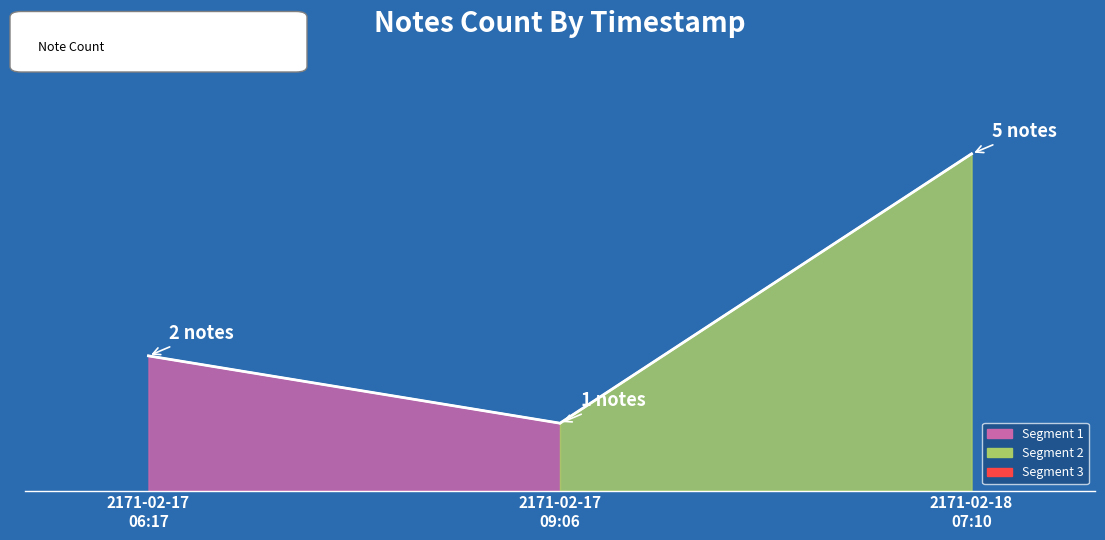

Between 2171-02-17
06:17 and 2171-02-18
07:10, which is larger?

2171-02-18
07:10